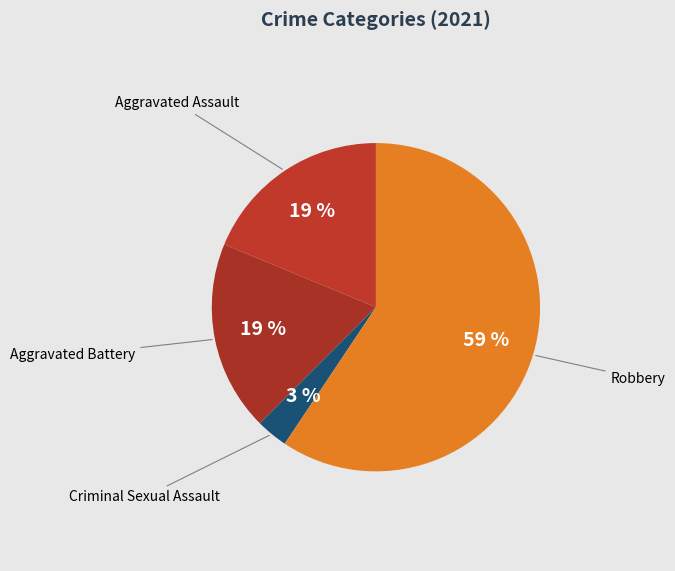

What percentage is the Robbery slice, to the nearest percent?

59%